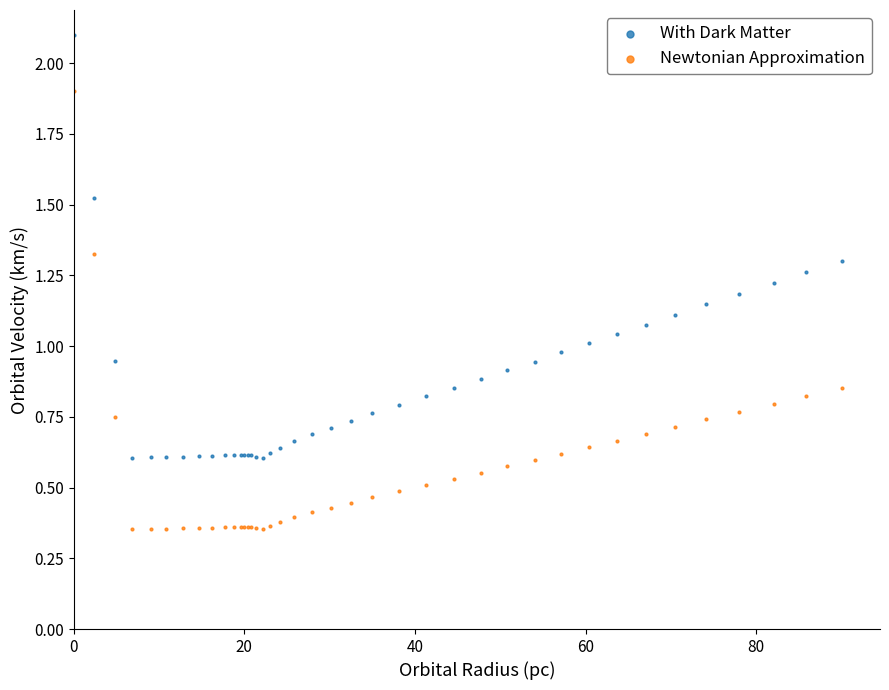

Which series reaches the maximum Y coordinate?

With Dark Matter